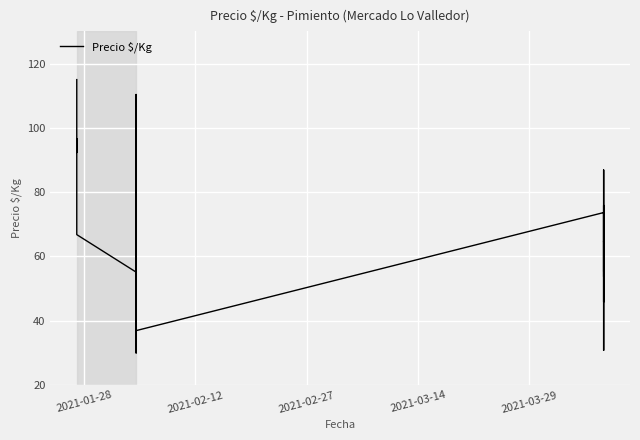

What is the difference between the second highest and second lowest values?

79.5